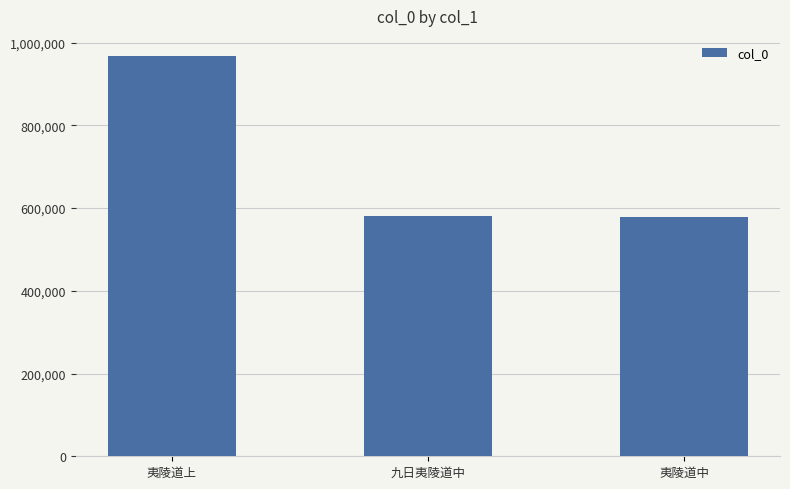

What is the average value?

708956